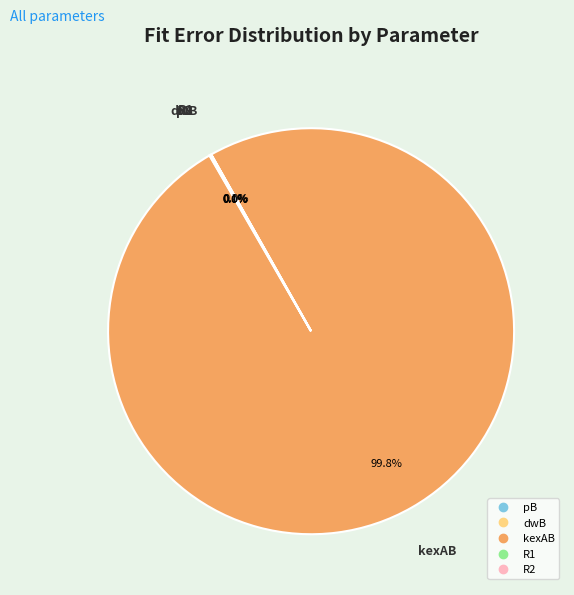

Is there a majority slice in this chart?

Yes